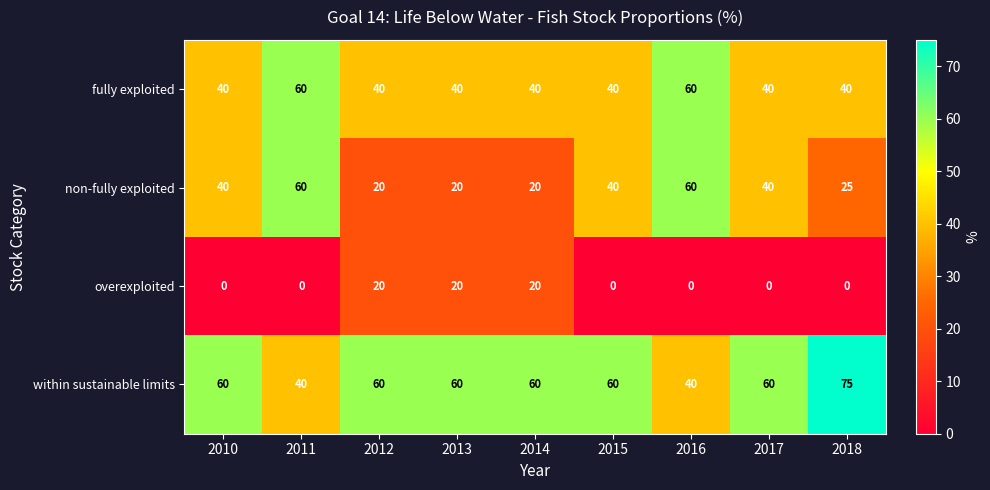

Which series has the widest spread of values?

non-fully exploited